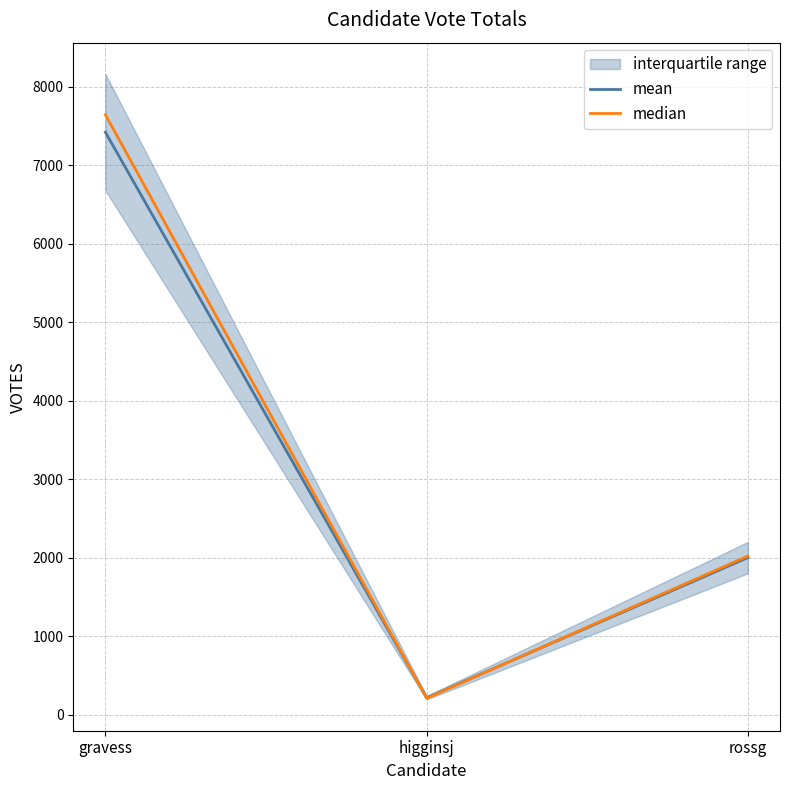

What is the minimum value for median?

210.5